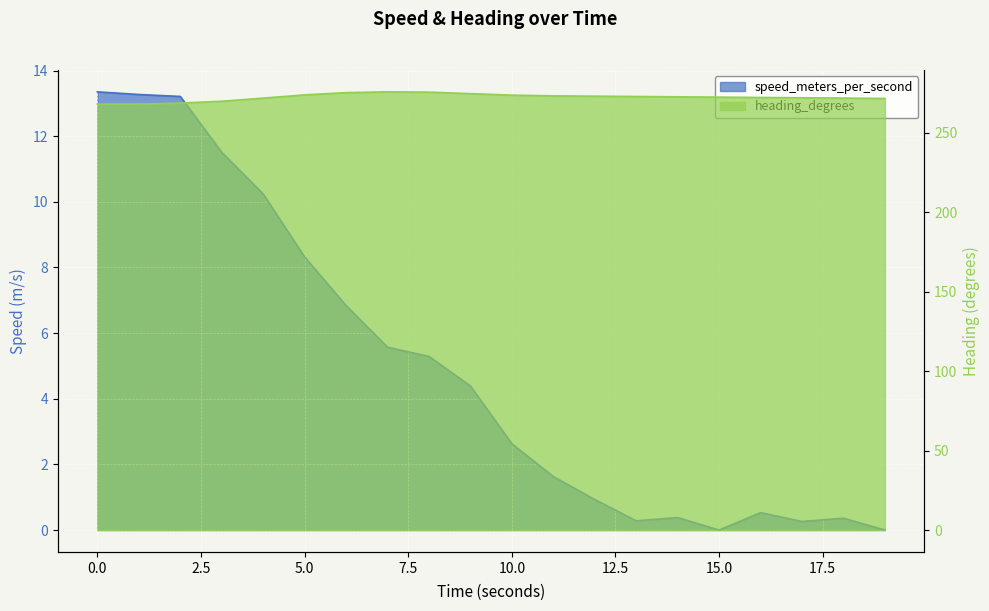

True or false: heading_degrees and speed_meters_per_second cross at least once.

False